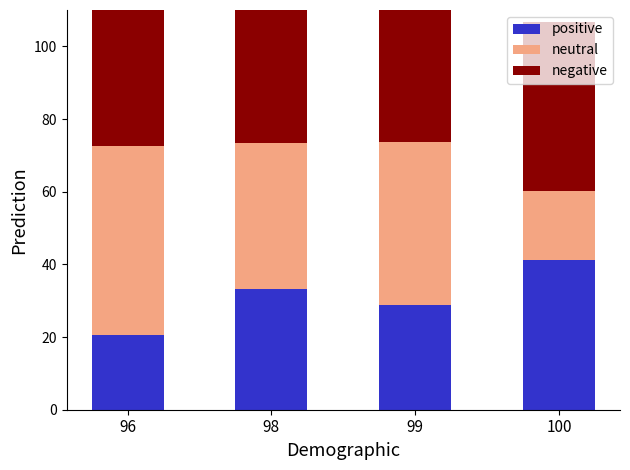

At which category is the sum across all series the highest?

96